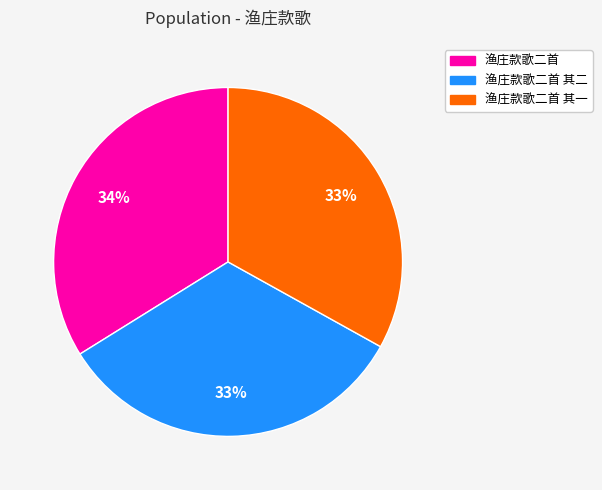

Does any single category account for the majority?

No